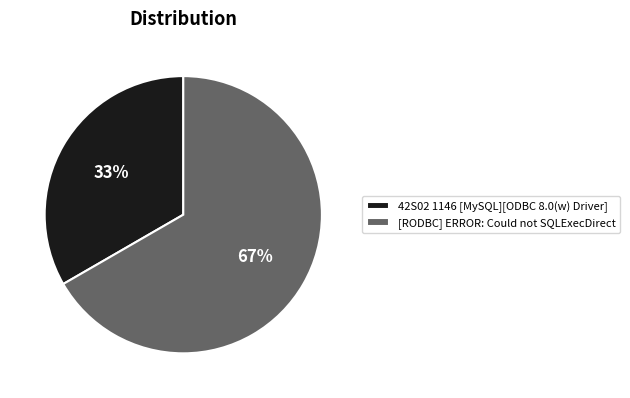

Approximately how many times larger is the value at 42S02 1146 [MySQL][ODBC 8.0(w) Driver] compared to [RODBC] ERROR: Could not SQLExecDirect?

0.5